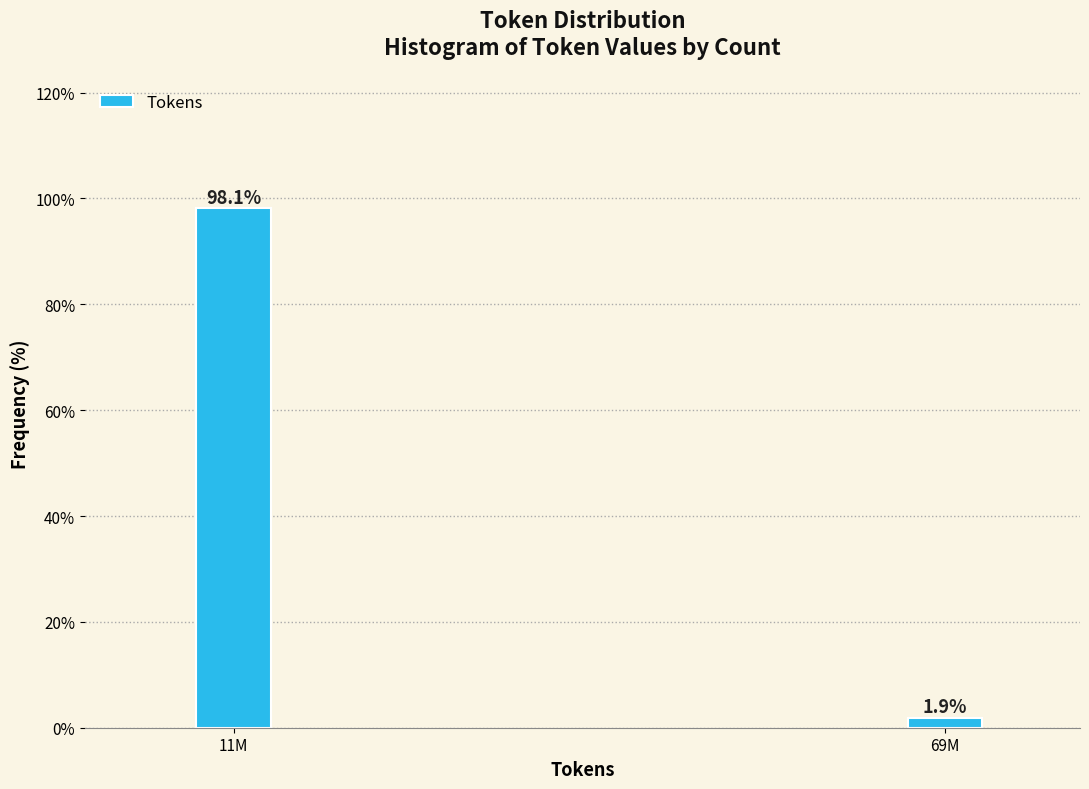

Reading right to left, what are all the values shown in this chart?

69M=1.9	11M=98.1